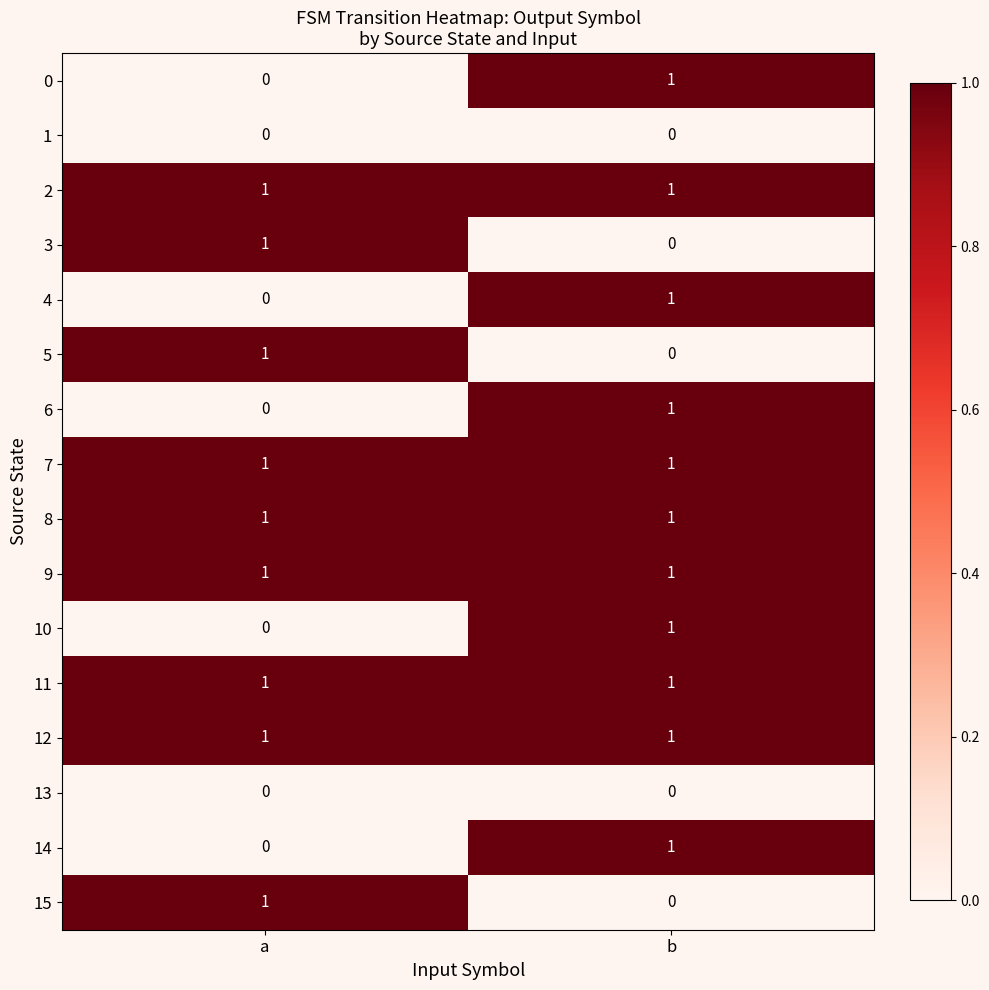

What is the spread (max minus min) of values at a?

1